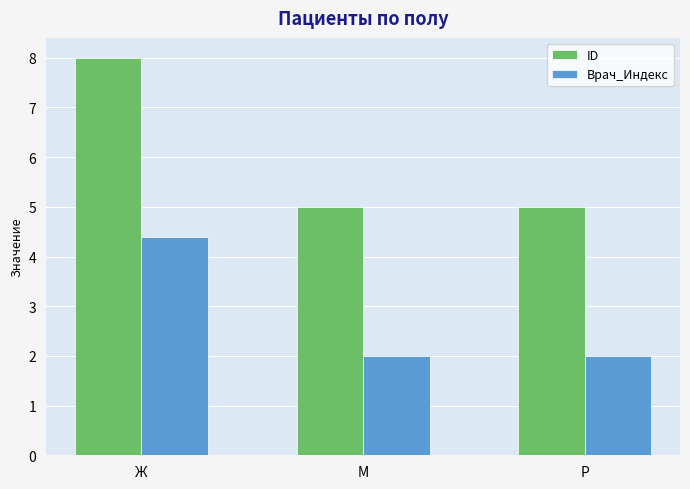

How many data points does each series have?

3